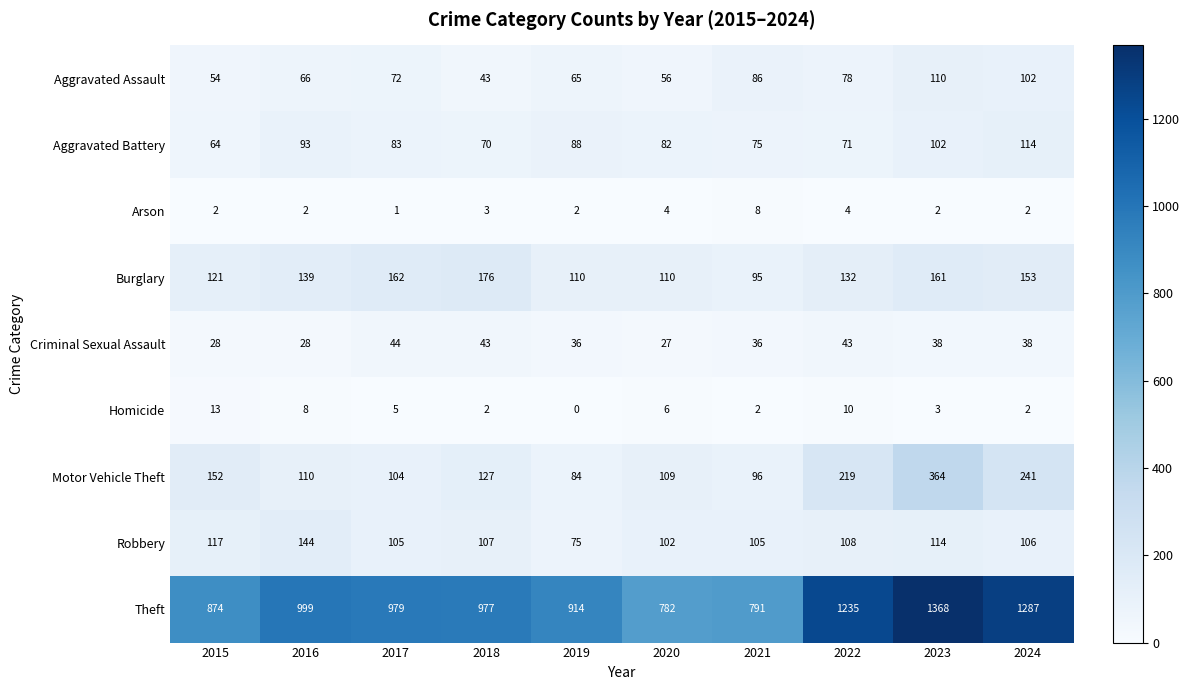

What is the sum of all Criminal Sexual Assault values?

361